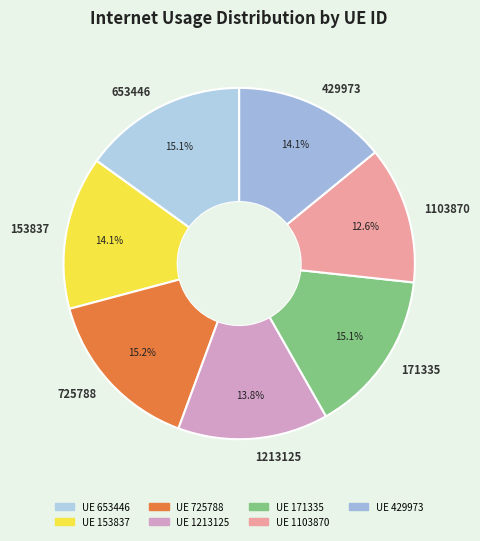

True or false: 1213125 accounts for 20% of the total.

False